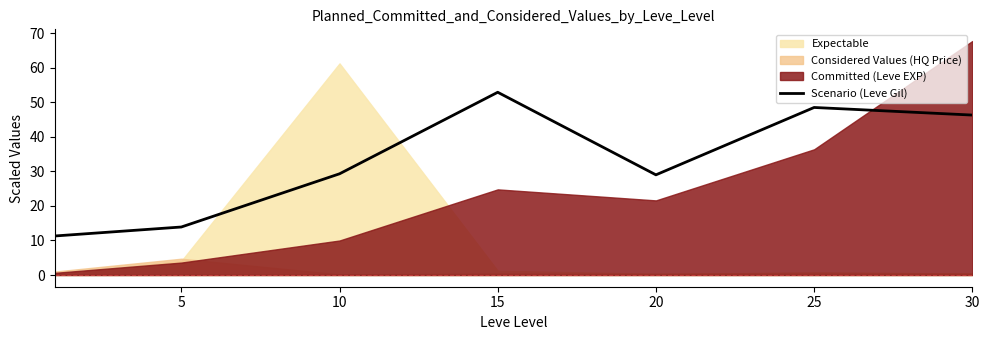

What is the sum of all values?

231.2